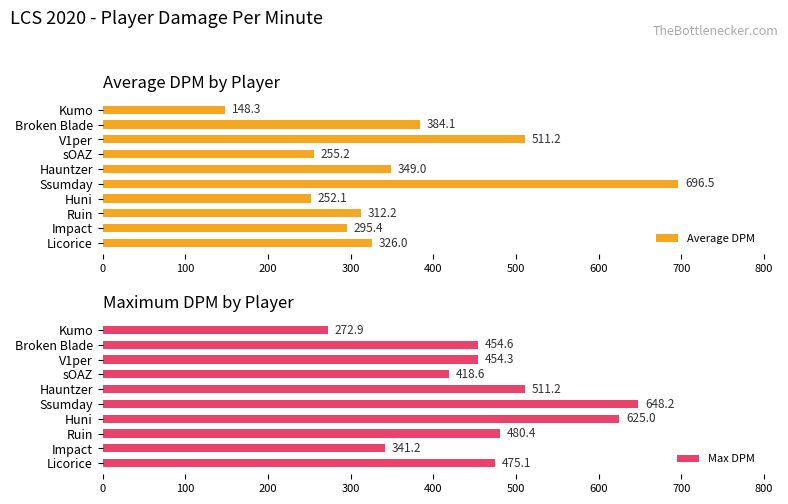

What is the difference between the maximum and minimum values in the Max DPM series?

375.3